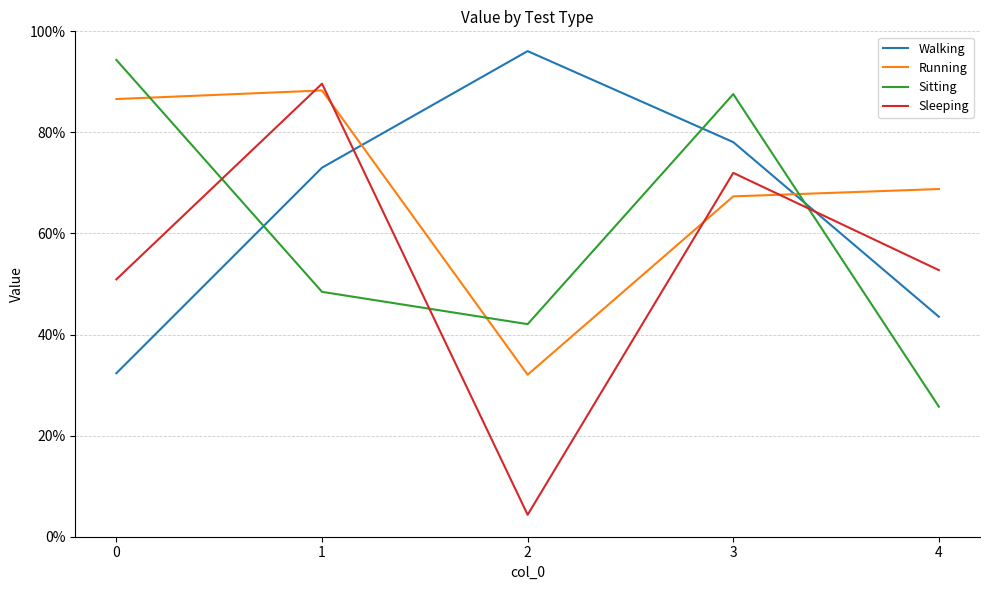

What are all the series names shown in the legend?

Walking, Running, Sitting, Sleeping